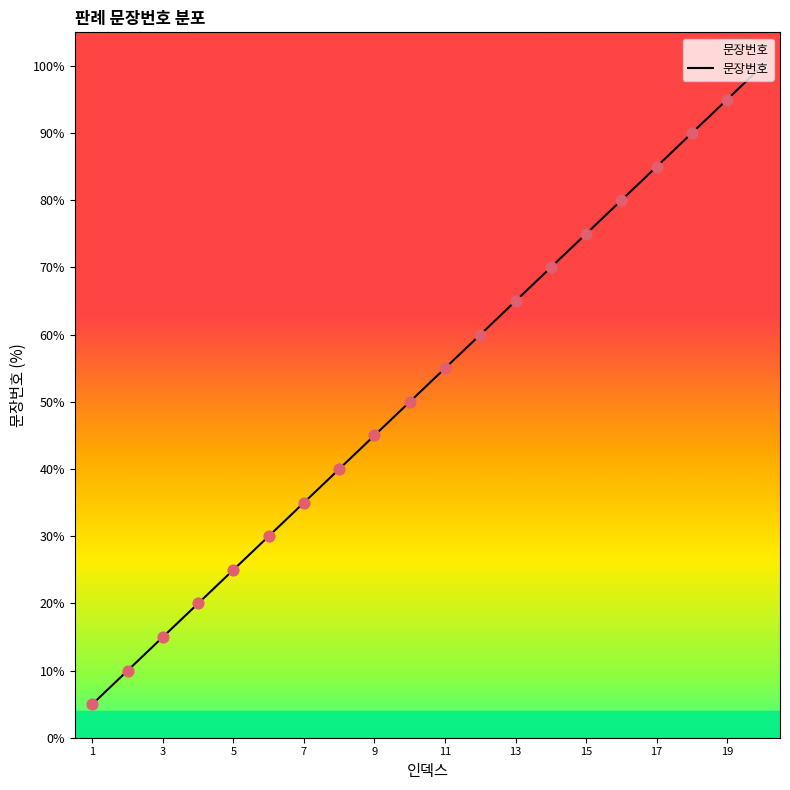

What is the maximum value shown in the chart?

100.0